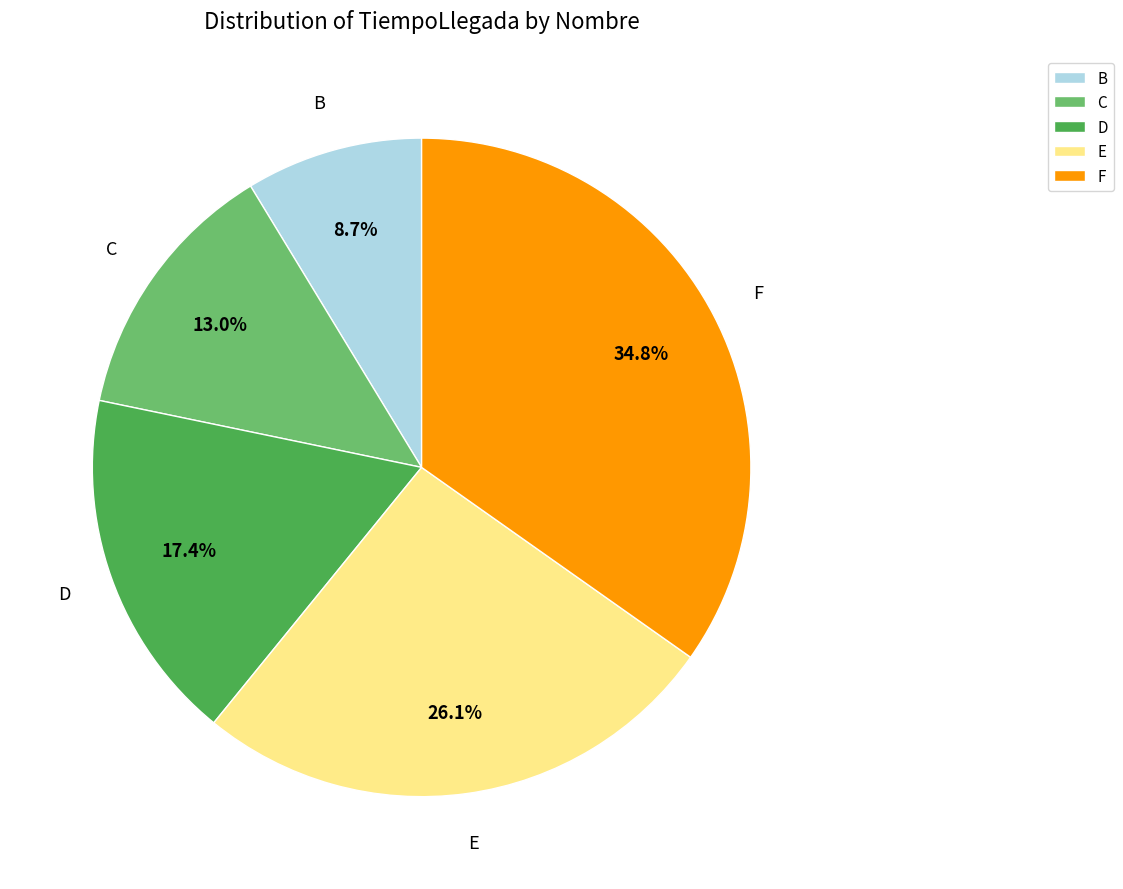

Count the number of slices in the pie.

5